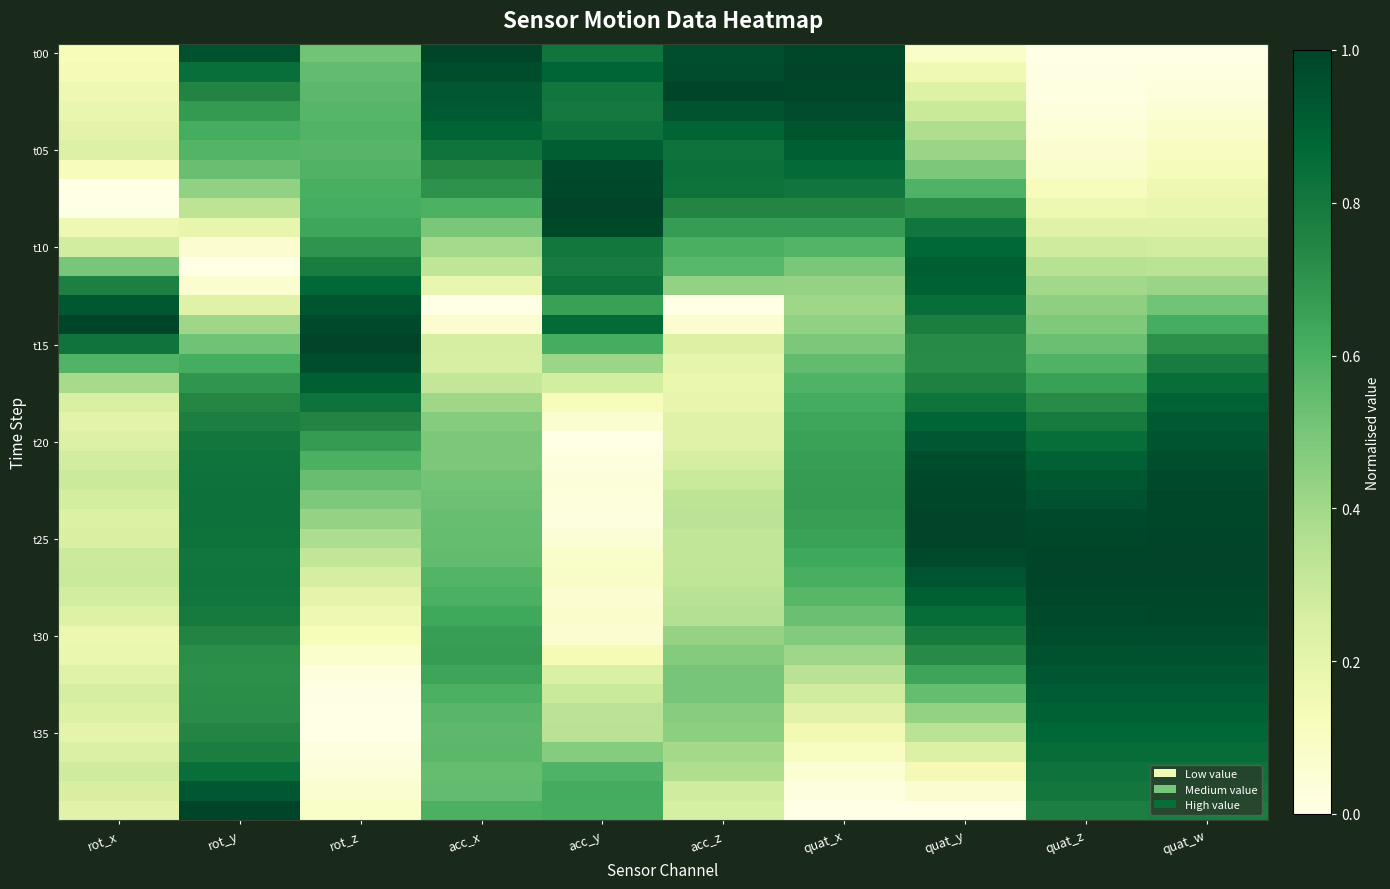

What is the total value across all series at quat_x?

22.5